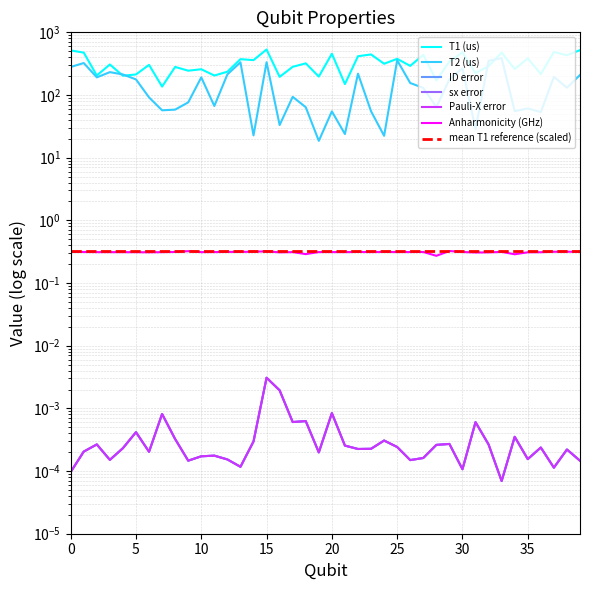

Where is the first local minimum for T1 (us)?

2